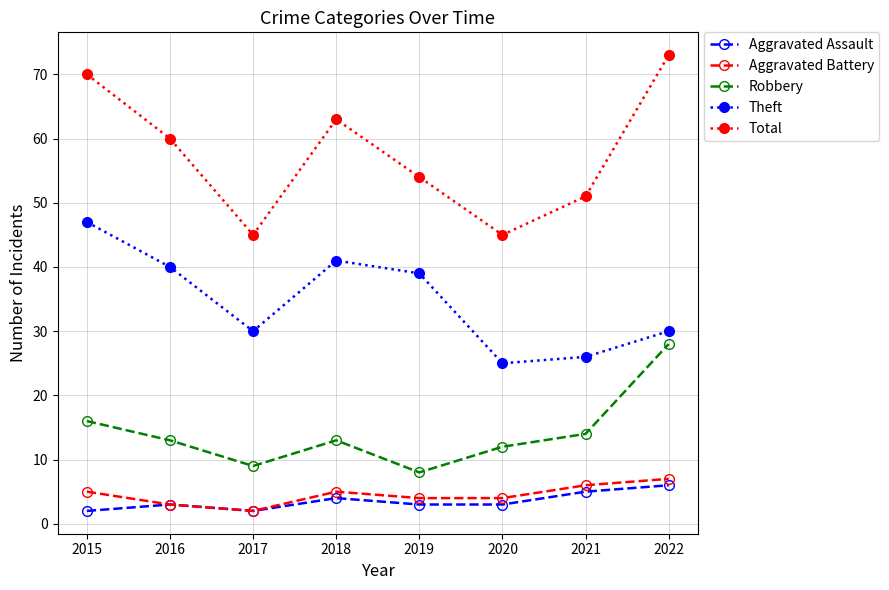

Which category has the highest value in the Theft series?

2015